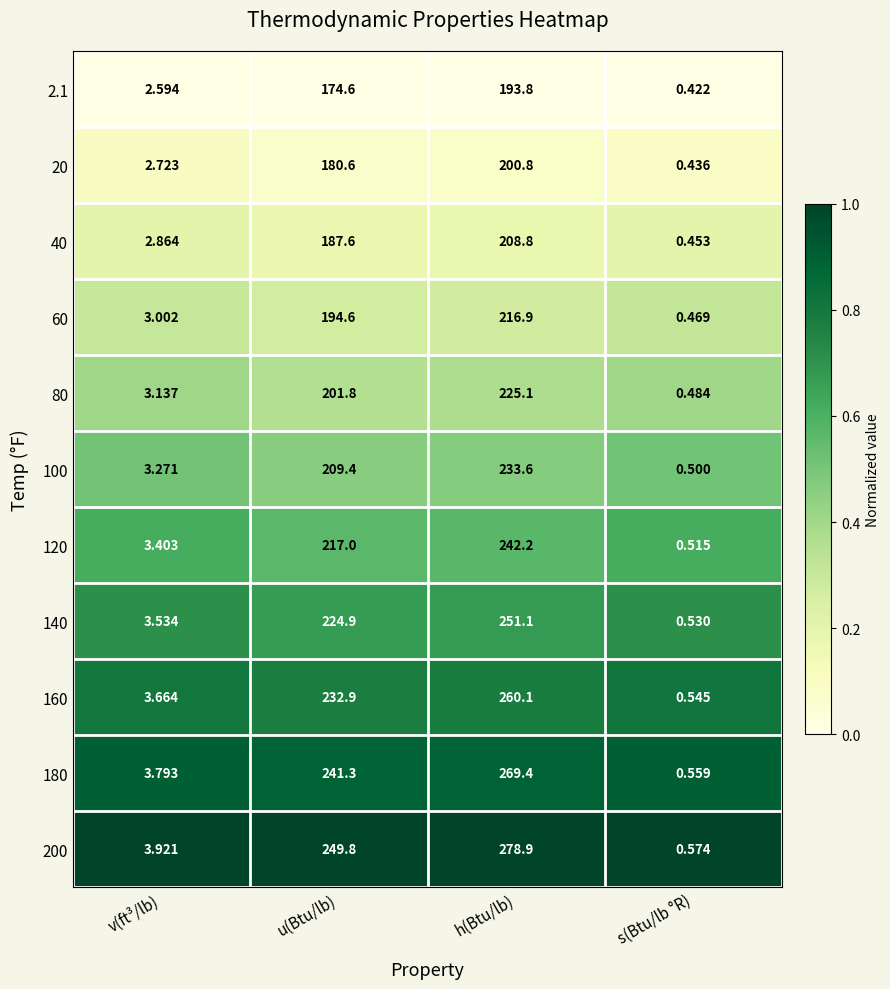

At which category is the sum across all series the highest?

h(Btu/lb)